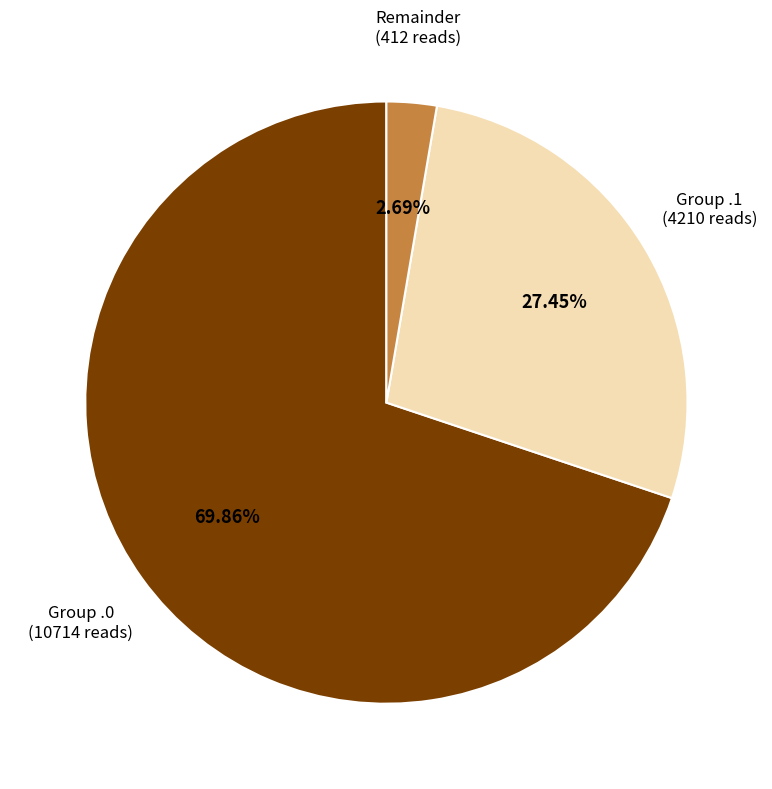

Does any single category account for the majority?

Yes